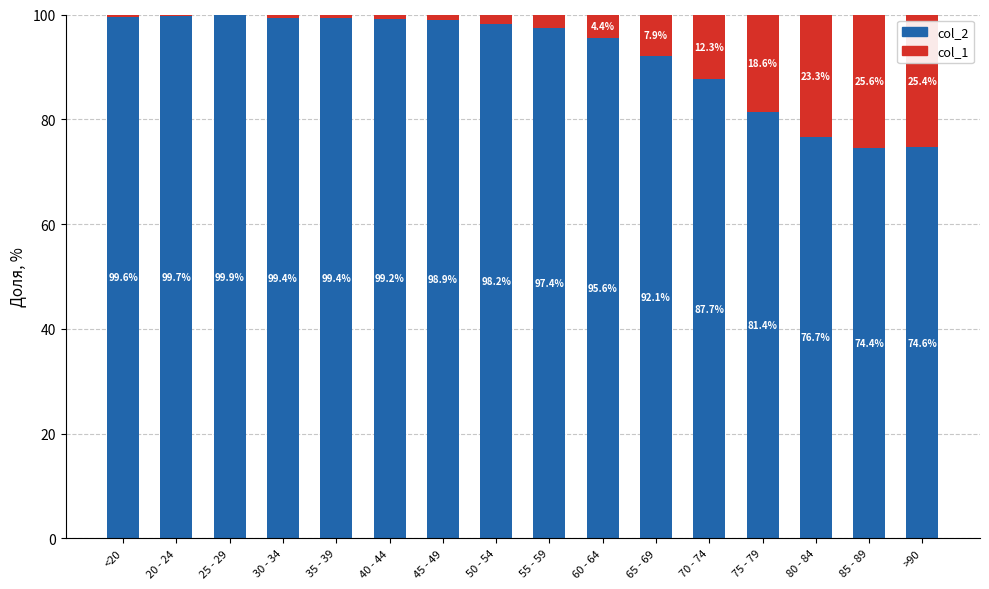

What is the maximum value for col_2?

99.9